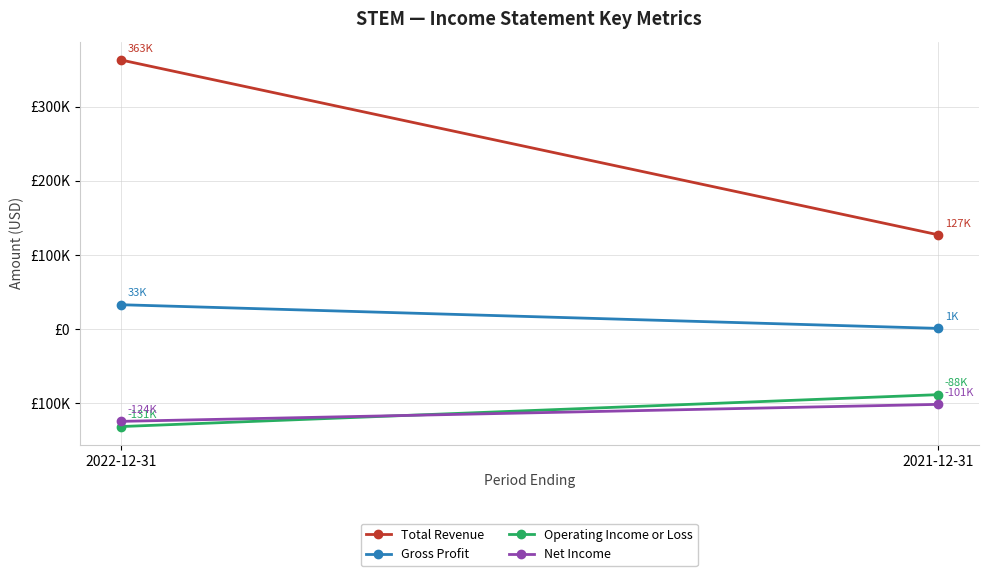

Count the Net Income values in the range -124100 to -101200.

2